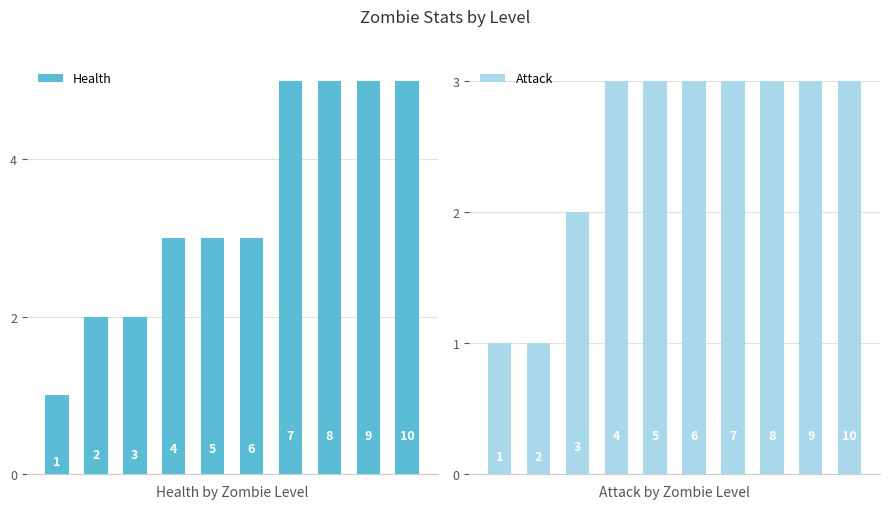

Rank the categories by Attack value from highest to lowest.

3, 4, 5, 6, 7, 8, 9, 2, 0, 1